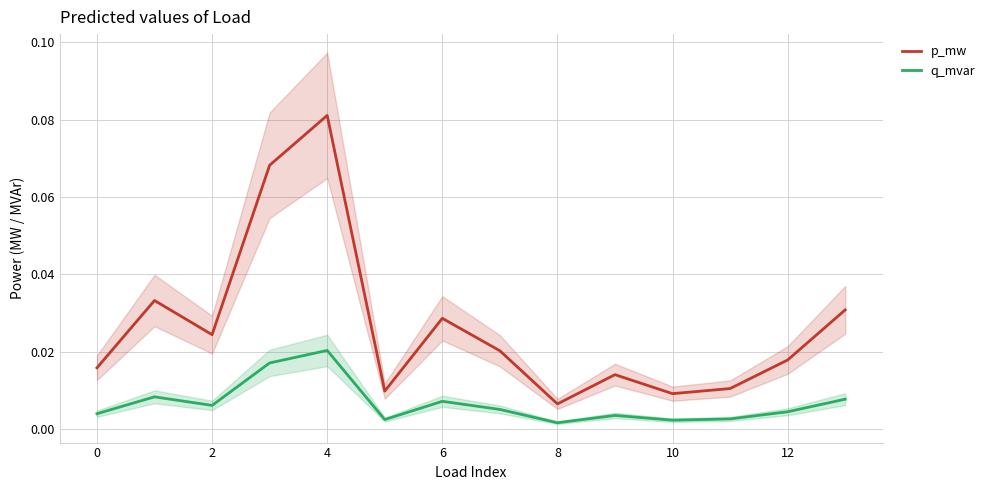

Where is the first local minimum for q_mvar?

2